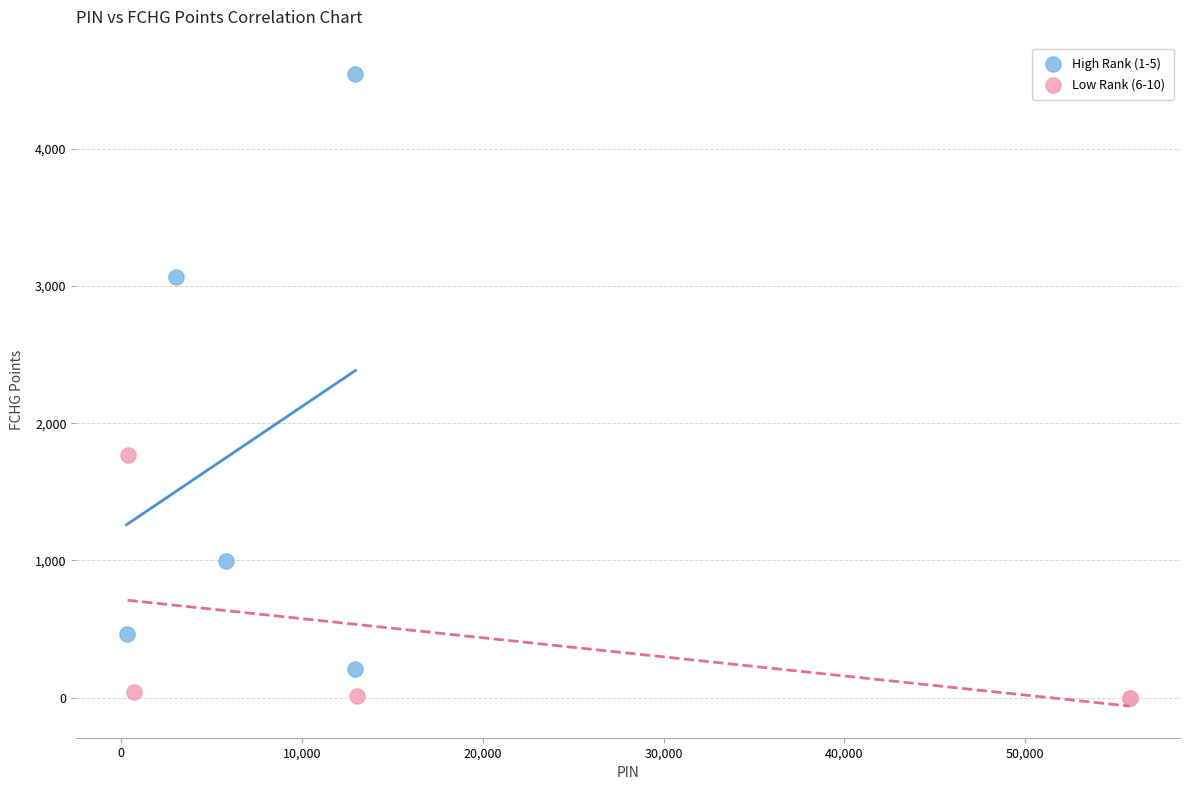

Which series contains the lowest Y value?

Low Rank (6-10)